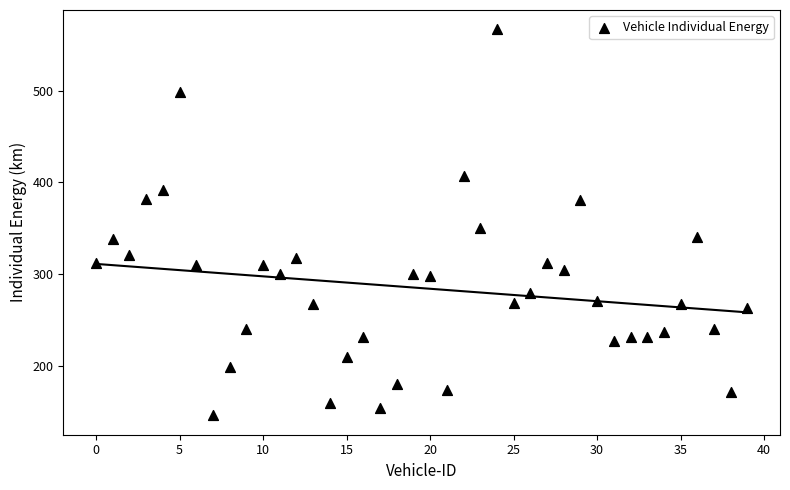

What is the range of Y values (max minus min)?

421